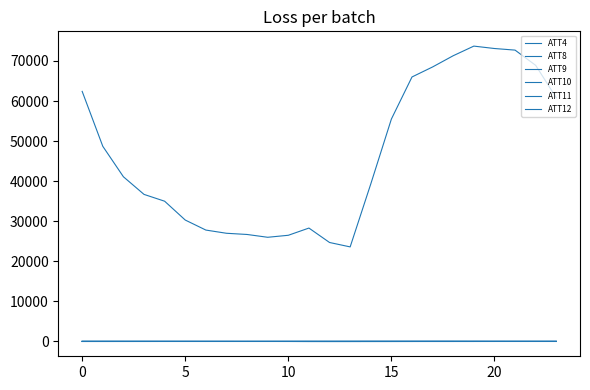

In ATT10, how many points are lower than both neighbors (excluding endpoints)?

4